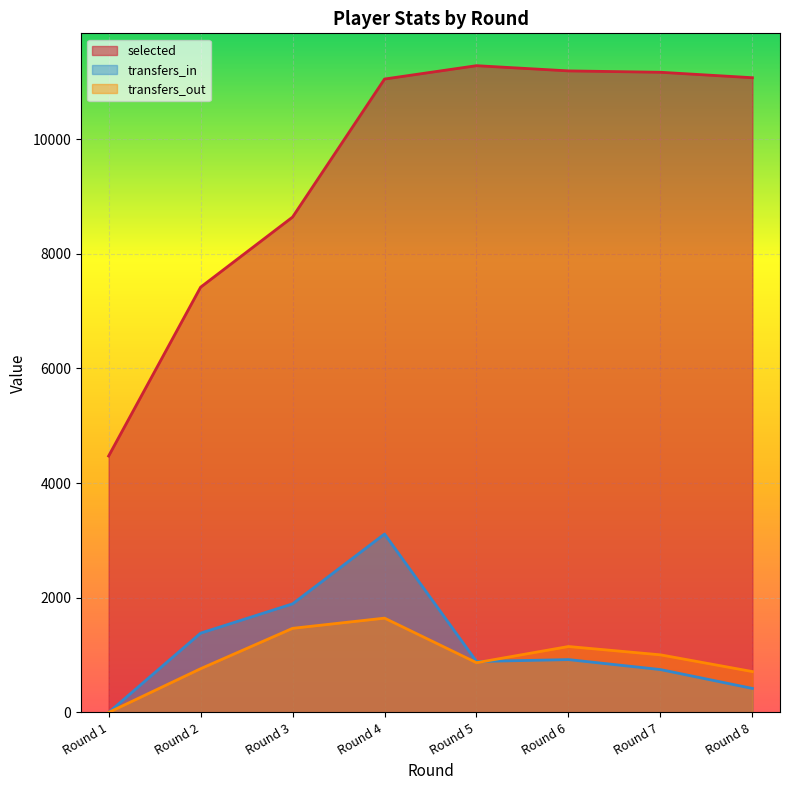

What is the difference between the maximum and second lowest values in the transfers_in series?

2693